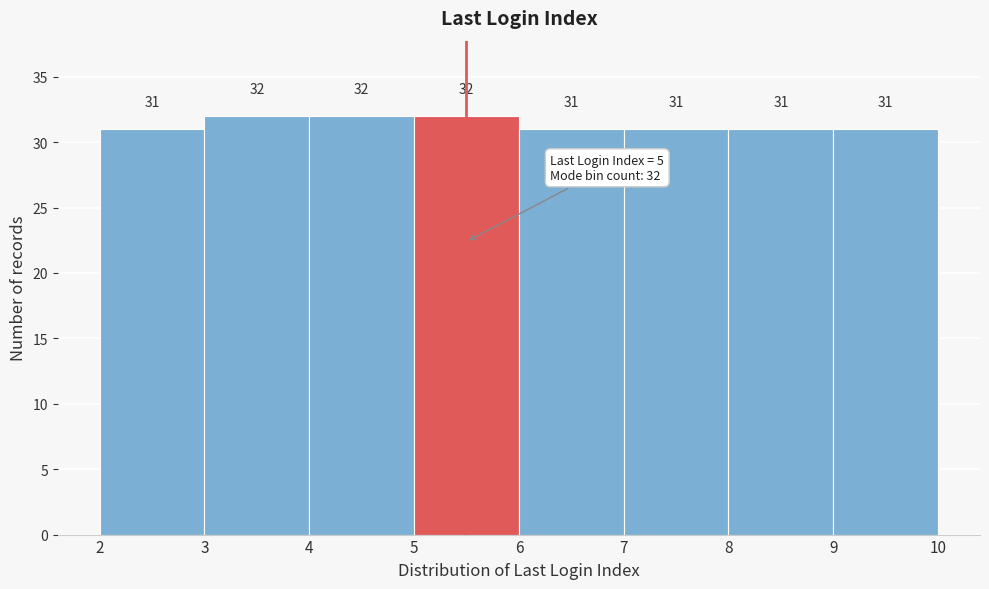

How tall is the bar that spans 6 to 7 on the x-axis?

31